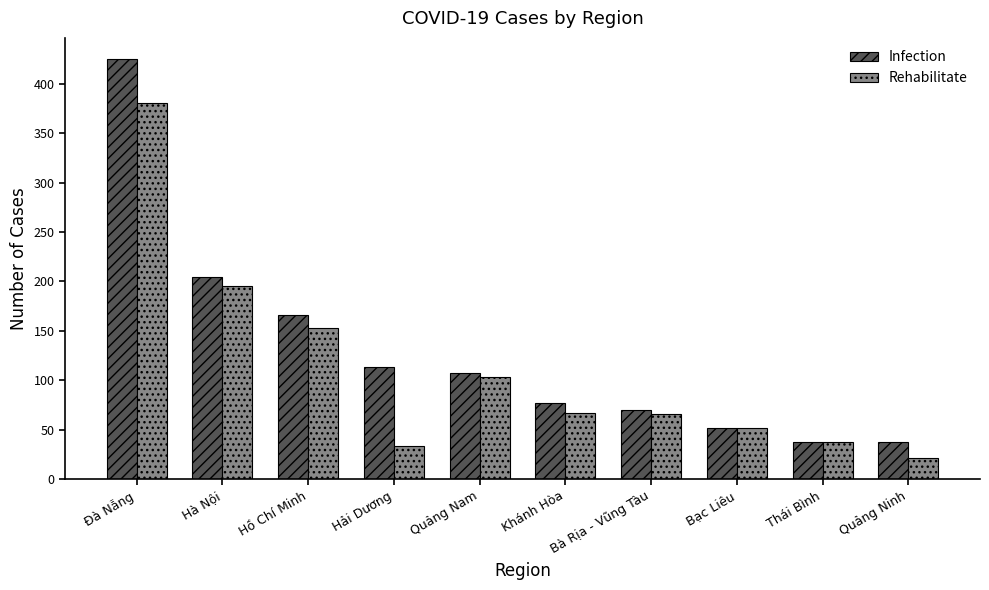

List the series in order of their overall mean, highest first.

Infection, Rehabilitate